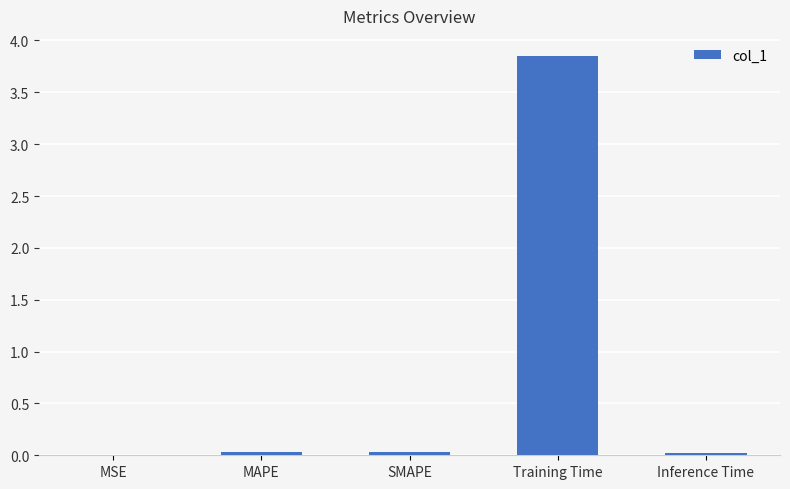

The chart shows a value of 0.0 at Inference Time. True or false?

True